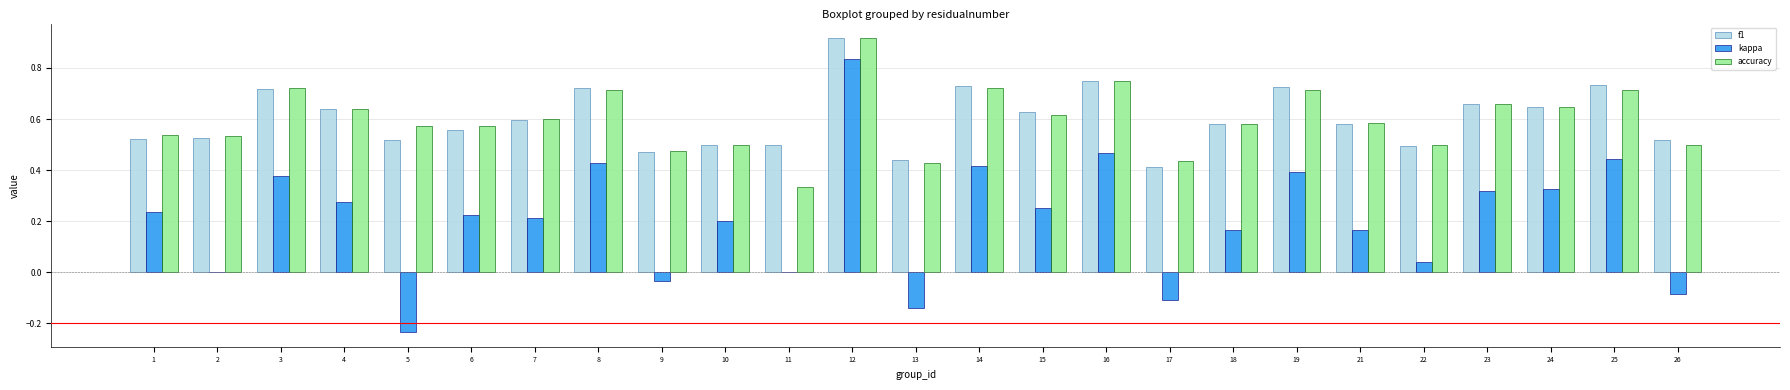

The value of f1 at 13 is 0.4. True or false?

True